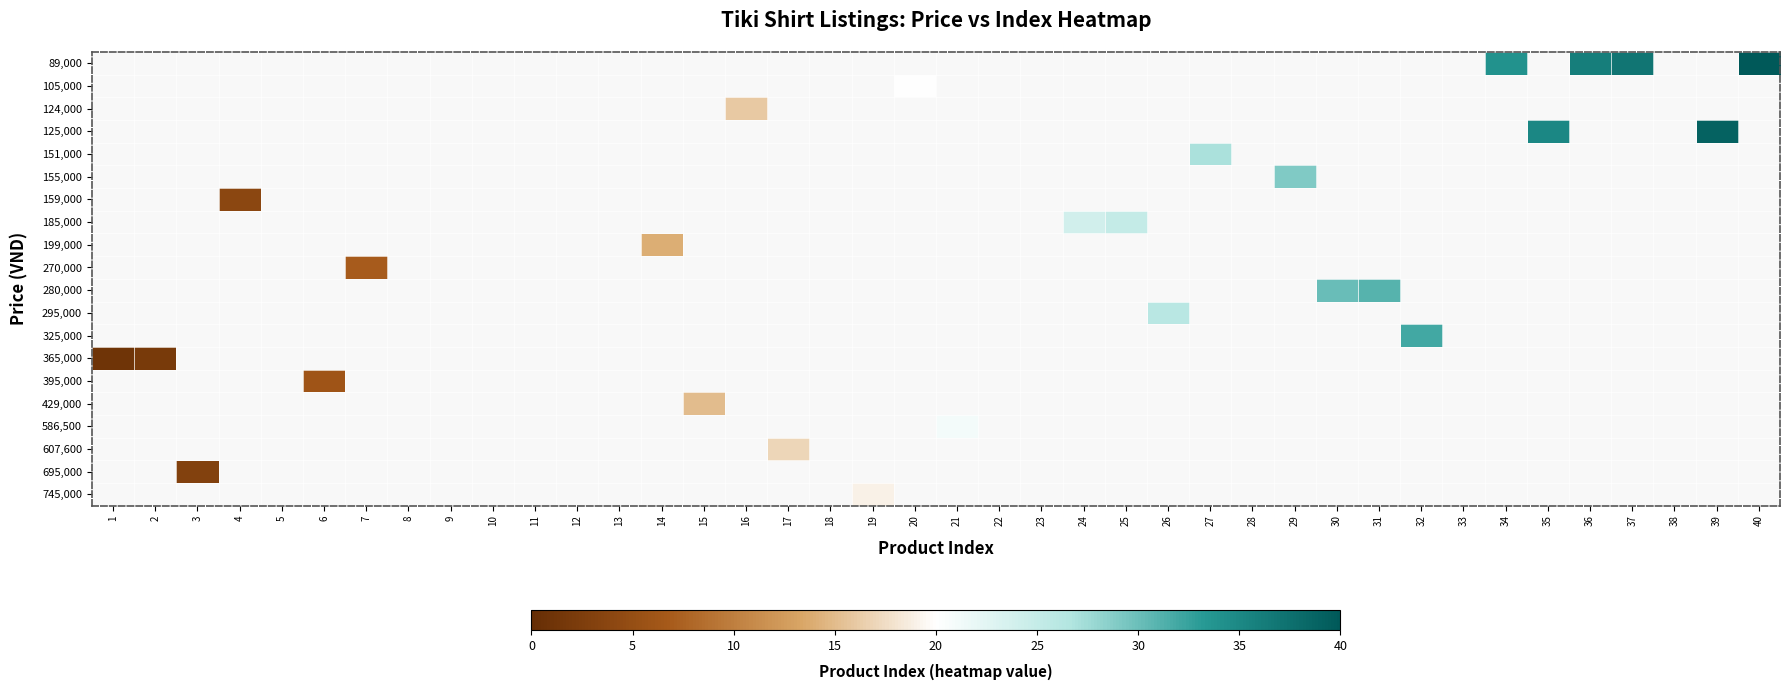

Is the value of 185,000 at 5 greater than the value of 280,000 at 8?

No